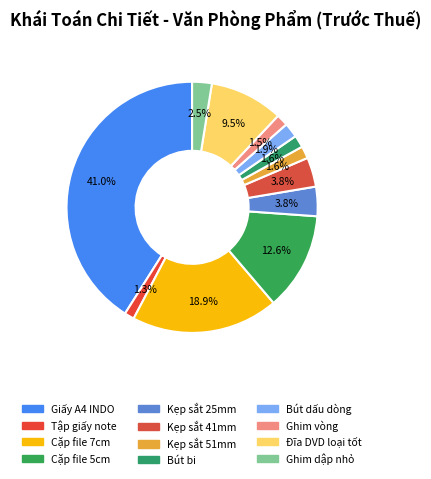

Does Kẹp sắt 25mm account for over 50% of the chart?

No